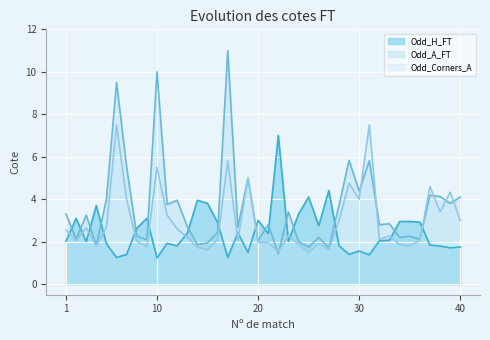

Which series changed the most between 11 and 38?

Odd_A_FT